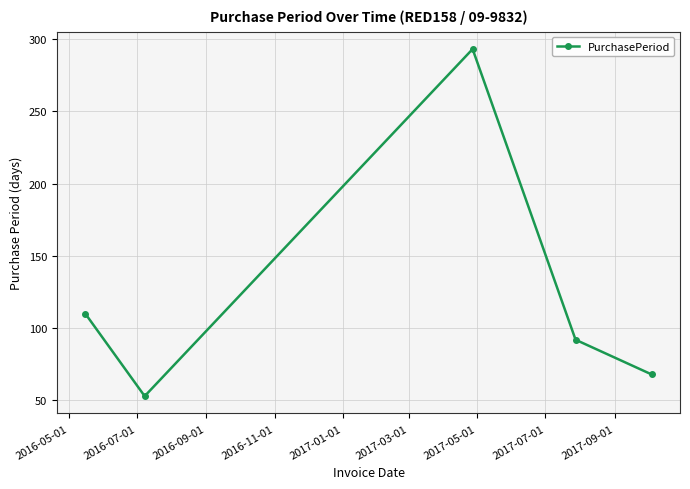

Reading left to right, list all the values displayed in this chart.

110	53	293	92	68